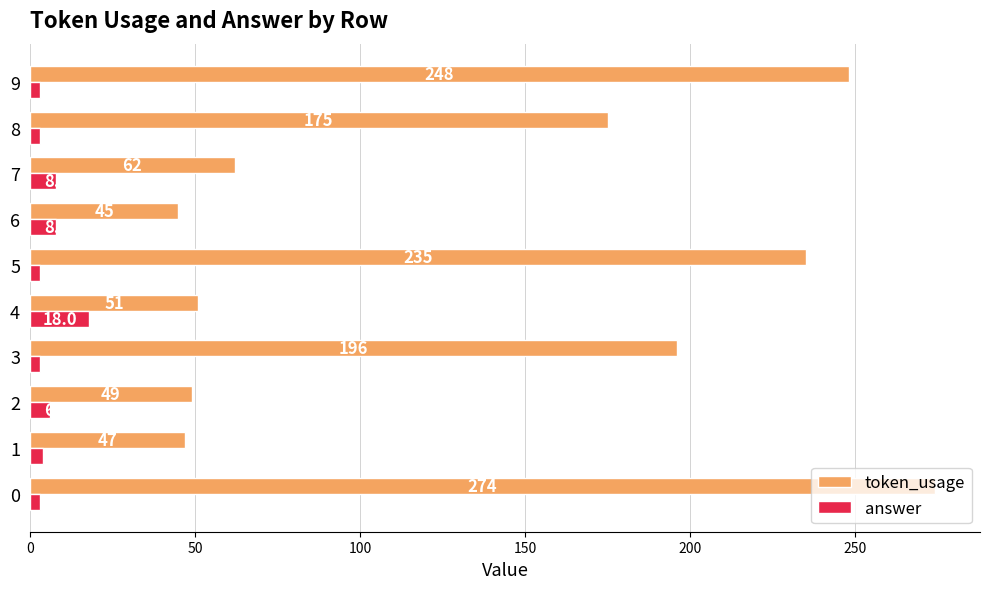

List the series in order of their overall mean, lowest first.

answer, token_usage